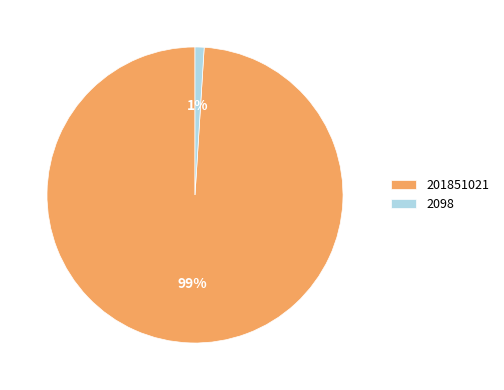

Between 2098 and 201851021, which is larger?

201851021